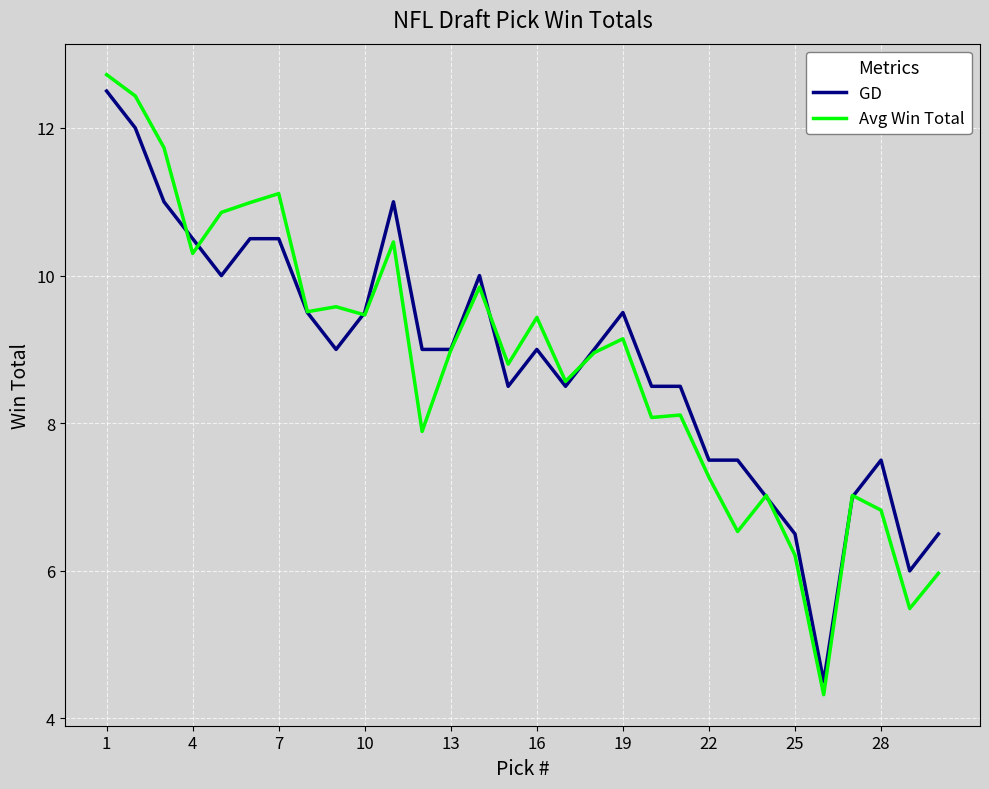

What is the maximum value shown in the chart?

12.7